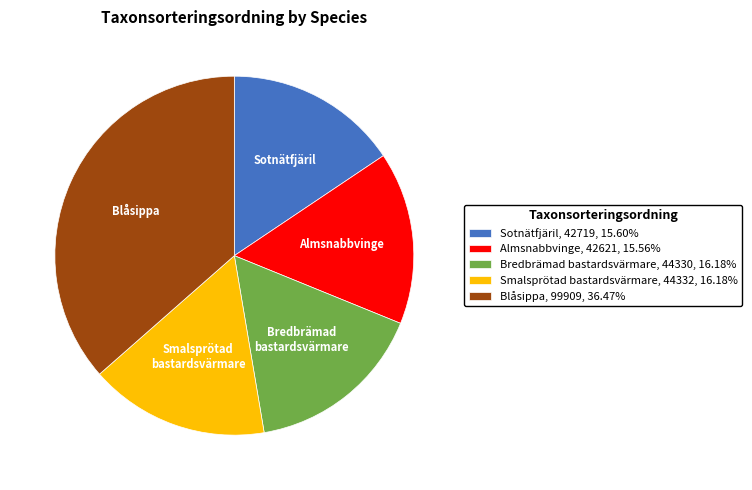

Approximately how many times larger is the value at Blåsippa, 99909, 36.47% compared to Sotnätfjäril, 42719, 15.60%?

2.3